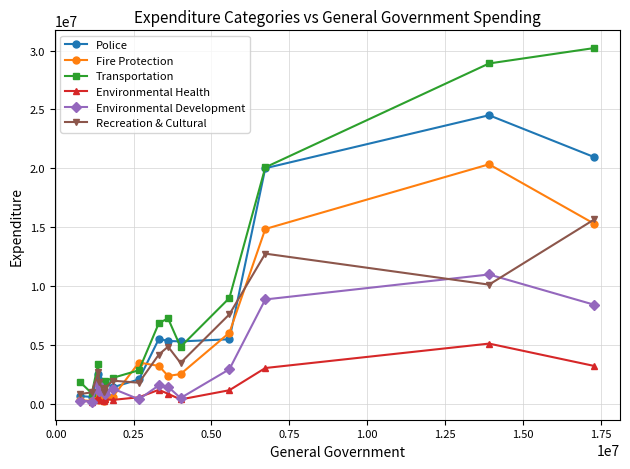

List the series in order of their peak value, lowest first.

Environmental Health, Environmental Development, Recreation & Cultural, Fire Protection, Police, Transportation